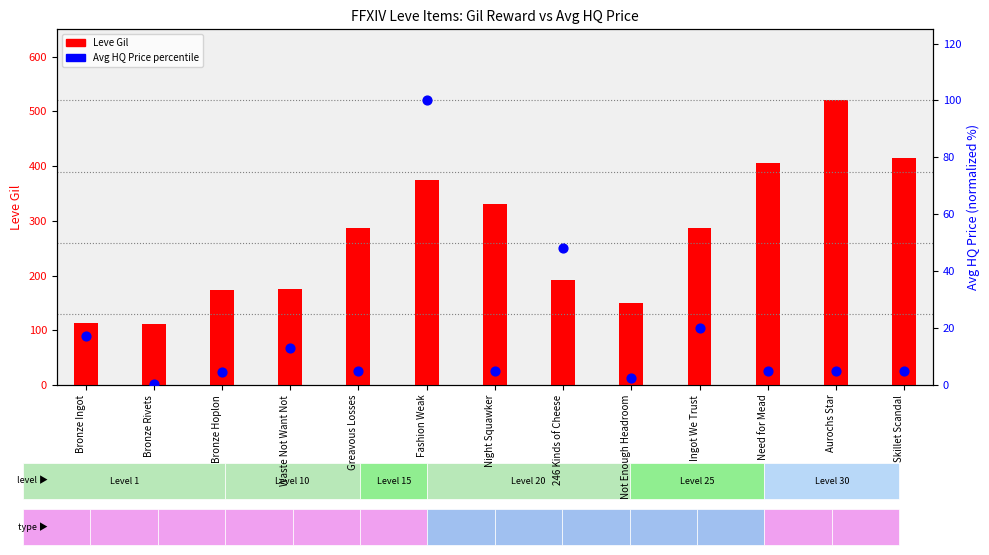

Which series contains the highest Y value?

Leve Gil